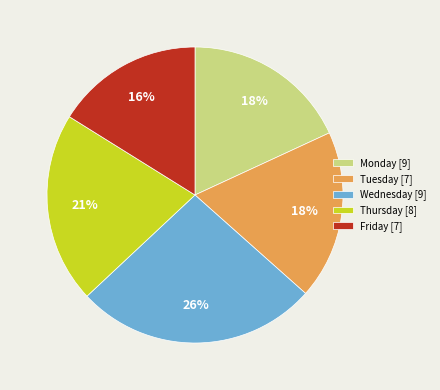

Is there any slice that represents more than half of the pie?

No